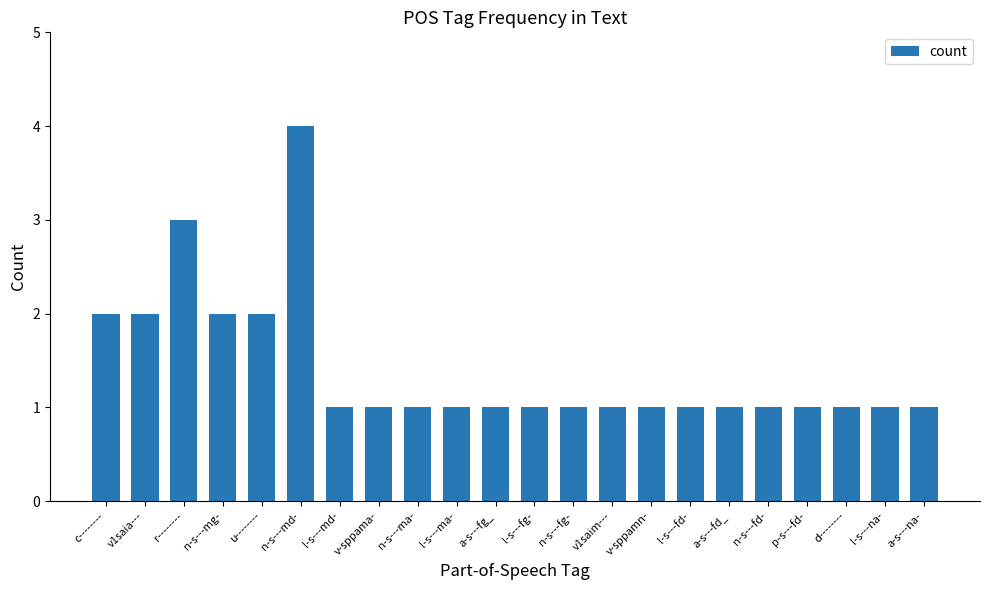

What is the smallest value displayed?

1